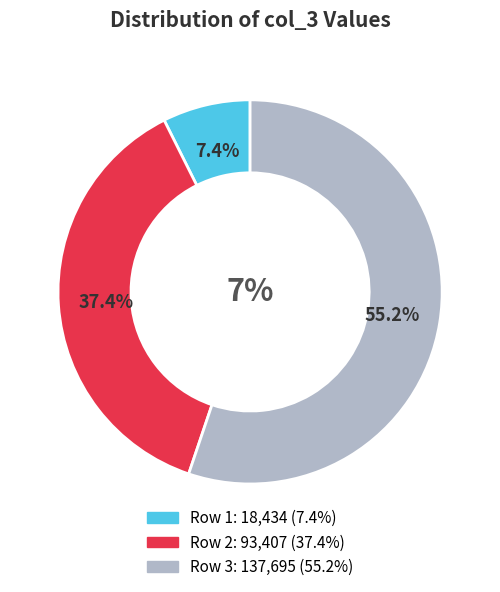

Between 93407 and 137695, which is larger?

137695